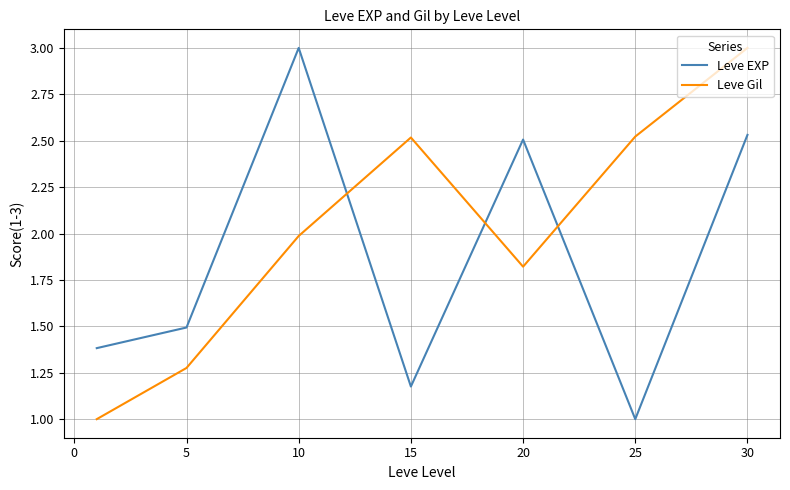

Which series has the largest total across all categories?

Leve Gil